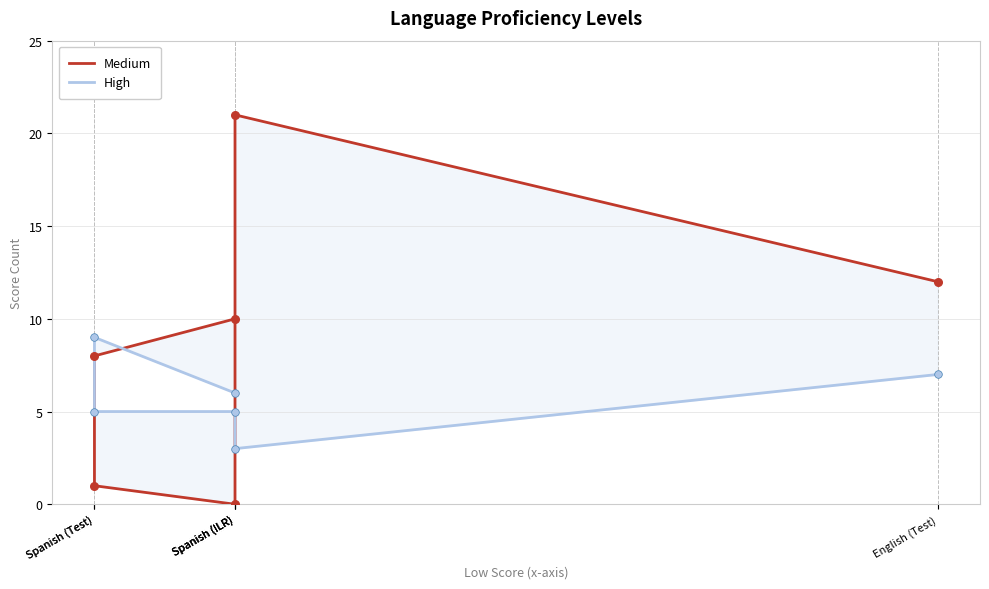

Which series reaches the maximum Y coordinate?

Medium